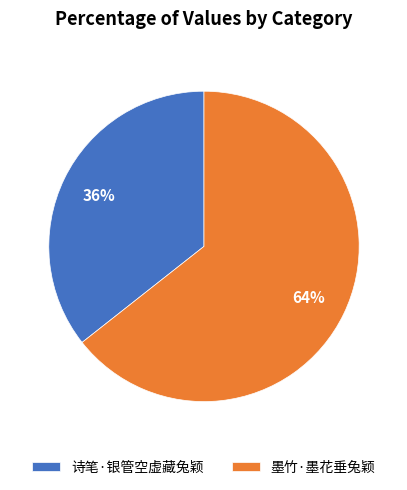

Which slice is the largest?

墨竹·墨花垂兔颖